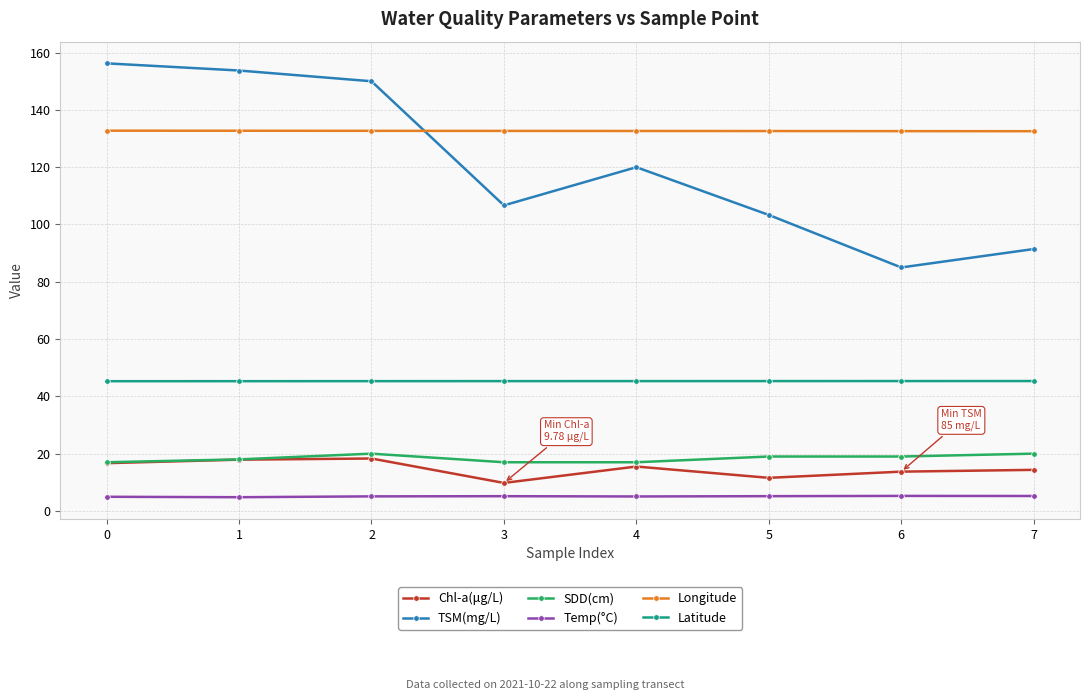

What is the smallest value displayed?

4.8